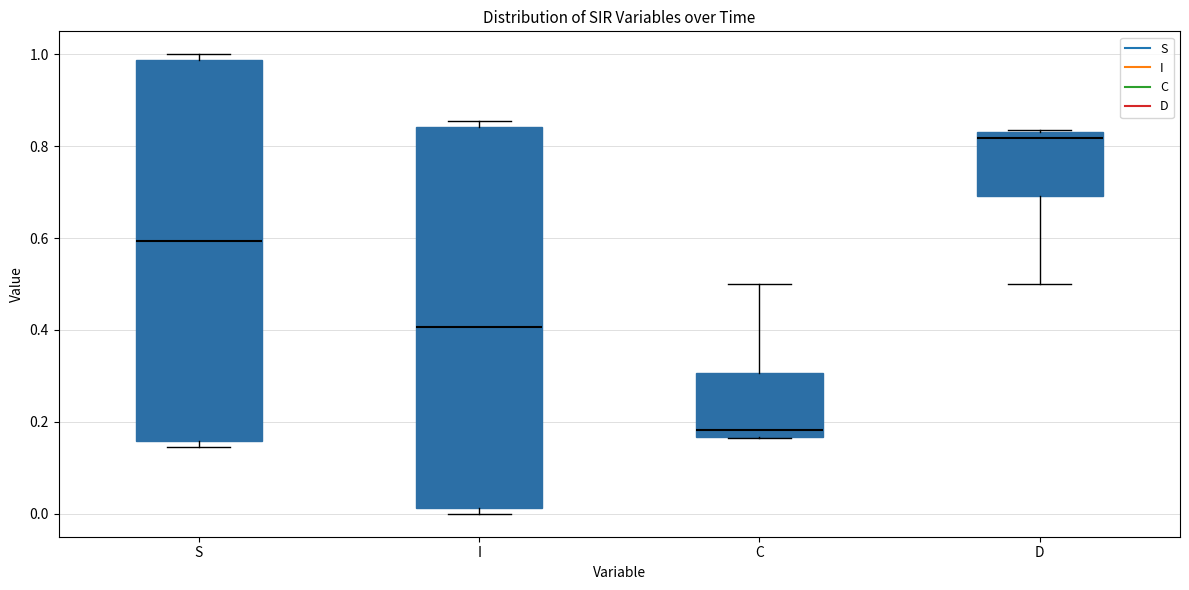

Reading left to right, transcribe this box plot: for each box, give where its median line is, the range the box spans, and where its two whiskers end, as read against the y-axis. The values are not printed on the chart, so give them approximately, as read against the axis.

S: median 0.60, box 0.16 to 0.98, whiskers 0.14 to 1.00
I: median 0.40, box 0.02 to 0.84, whiskers 0.00 to 0.86
C: median 0.18, box 0.16 to 0.30, whiskers 0.16 to 0.50
D: median 0.82, box 0.70 to 0.84, whiskers 0.50 to 0.84